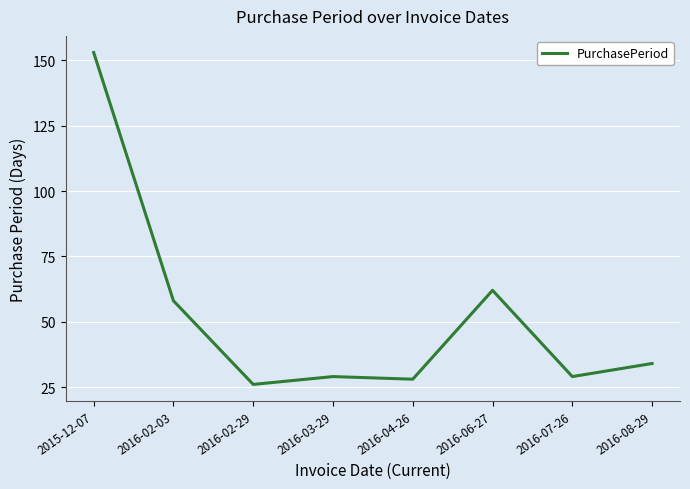

Where is the data nearest to the value 89?

2016-06-27